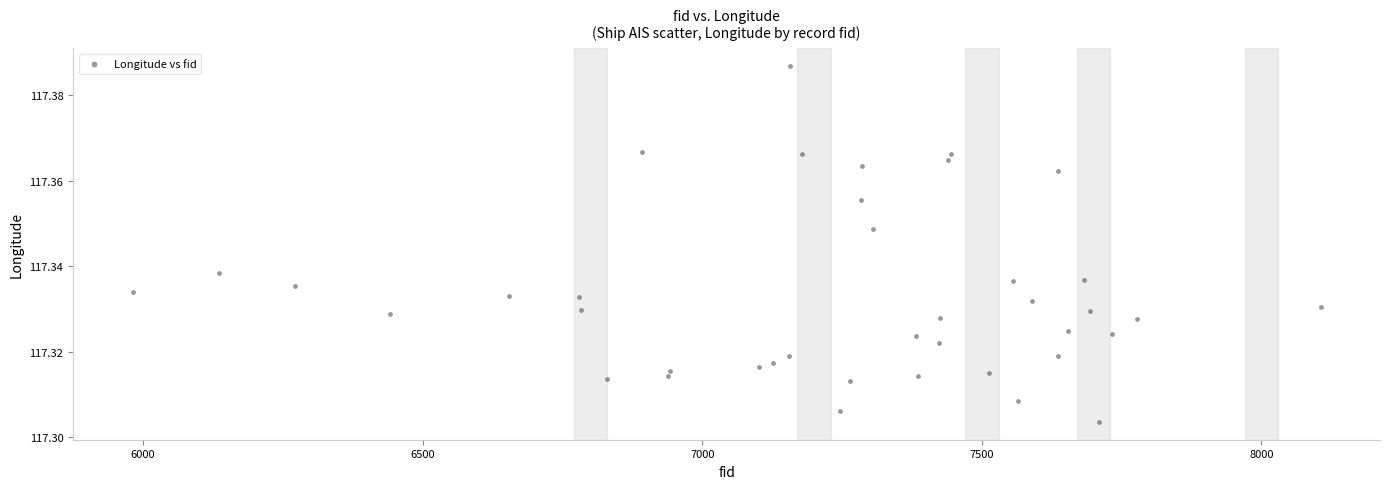

What is the range of X values (max minus min)?

2125.0